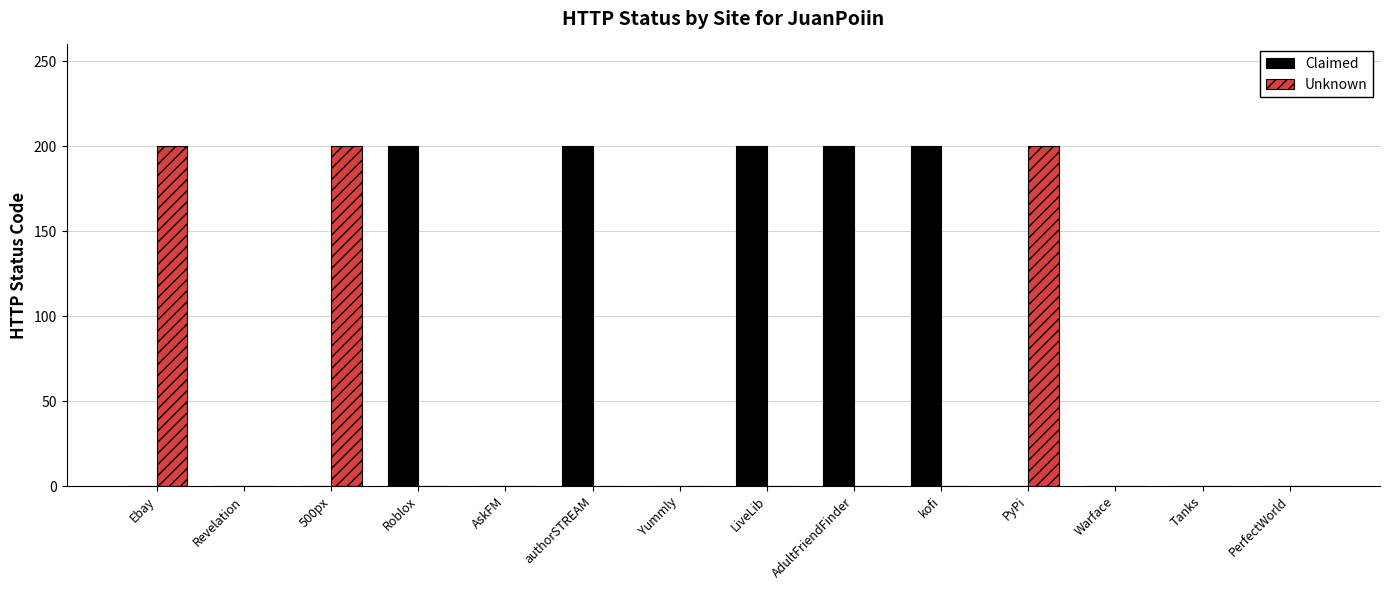

Reading left to right, list all the values displayed in this chart.

Claimed: Ebay=0	Revelation=0	500px=0	Roblox=200	AskFM=0	authorSTREAM=200	Yummly=0	LiveLib=200	AdultFriendFinder=200	kofi=200	PyPi=0	Warface=0	Tanks=0	PerfectWorld=0
Unknown: Ebay=200	Revelation=0	500px=200	Roblox=0	AskFM=0	authorSTREAM=0	Yummly=0	LiveLib=0	AdultFriendFinder=0	kofi=0	PyPi=200	Warface=0	Tanks=0	PerfectWorld=0